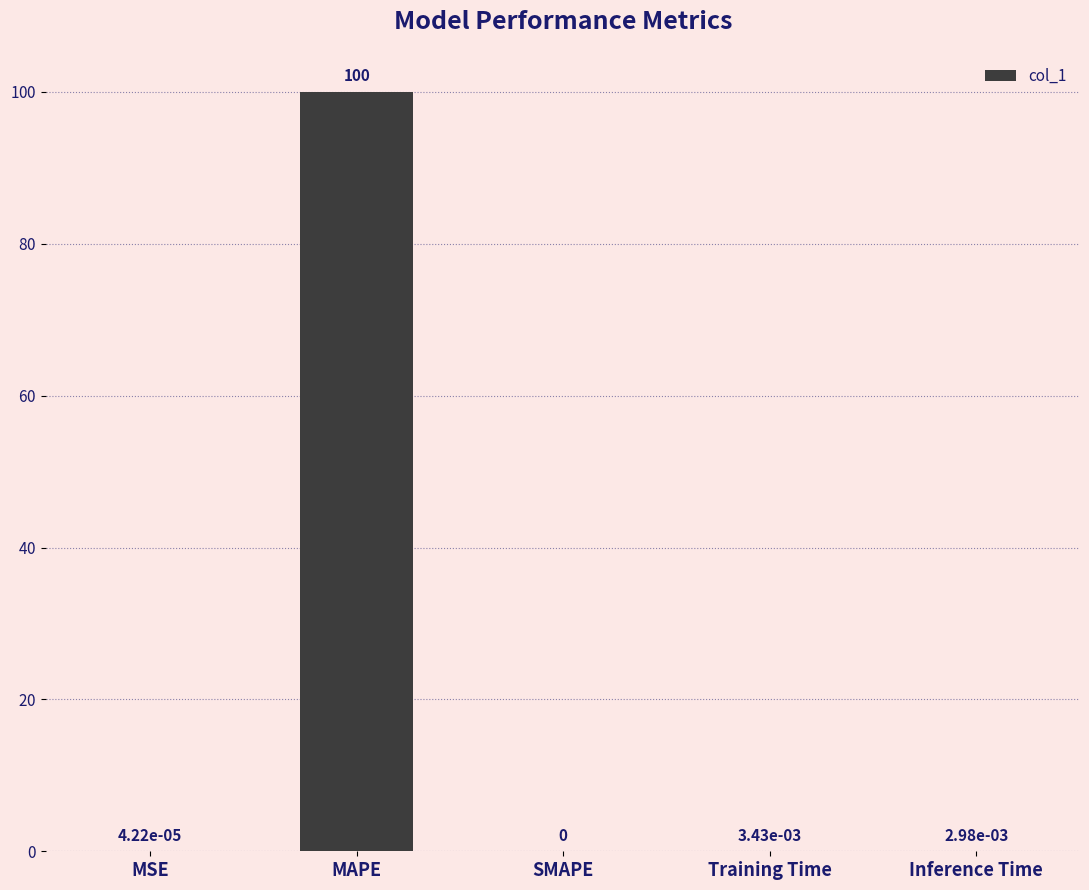

Which category has the highest value across all series?

MAPE